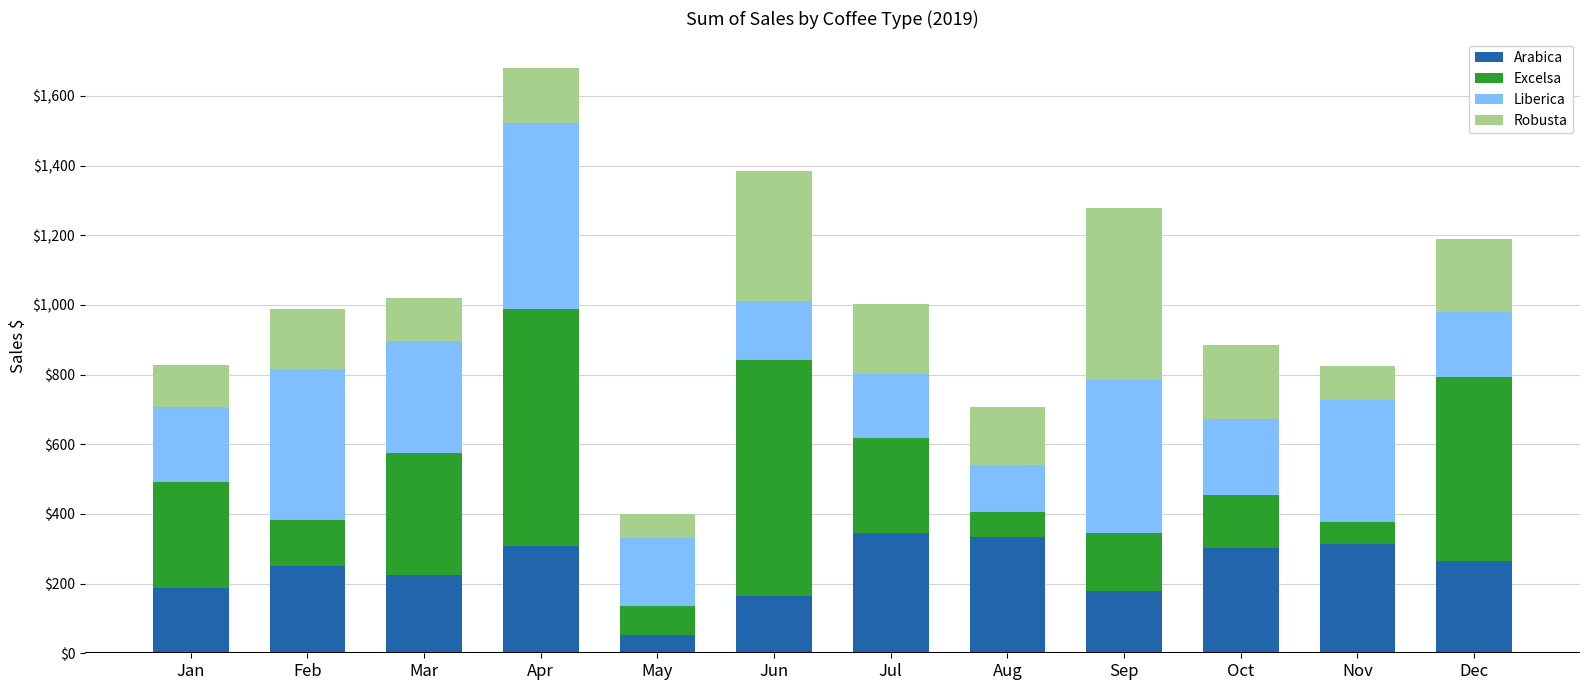

Which category has the lowest value in the Arabica series?

May